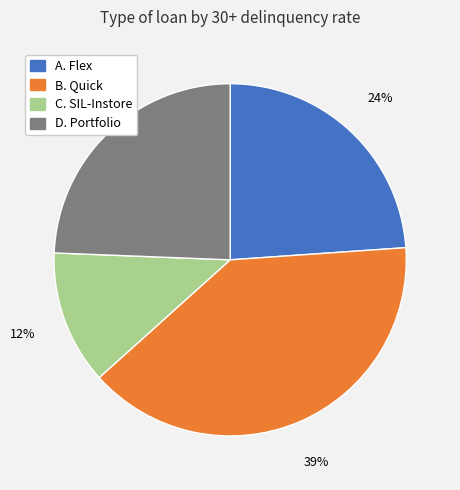

To the nearest percent, what is the difference between the largest and smallest slice percentages?

27%